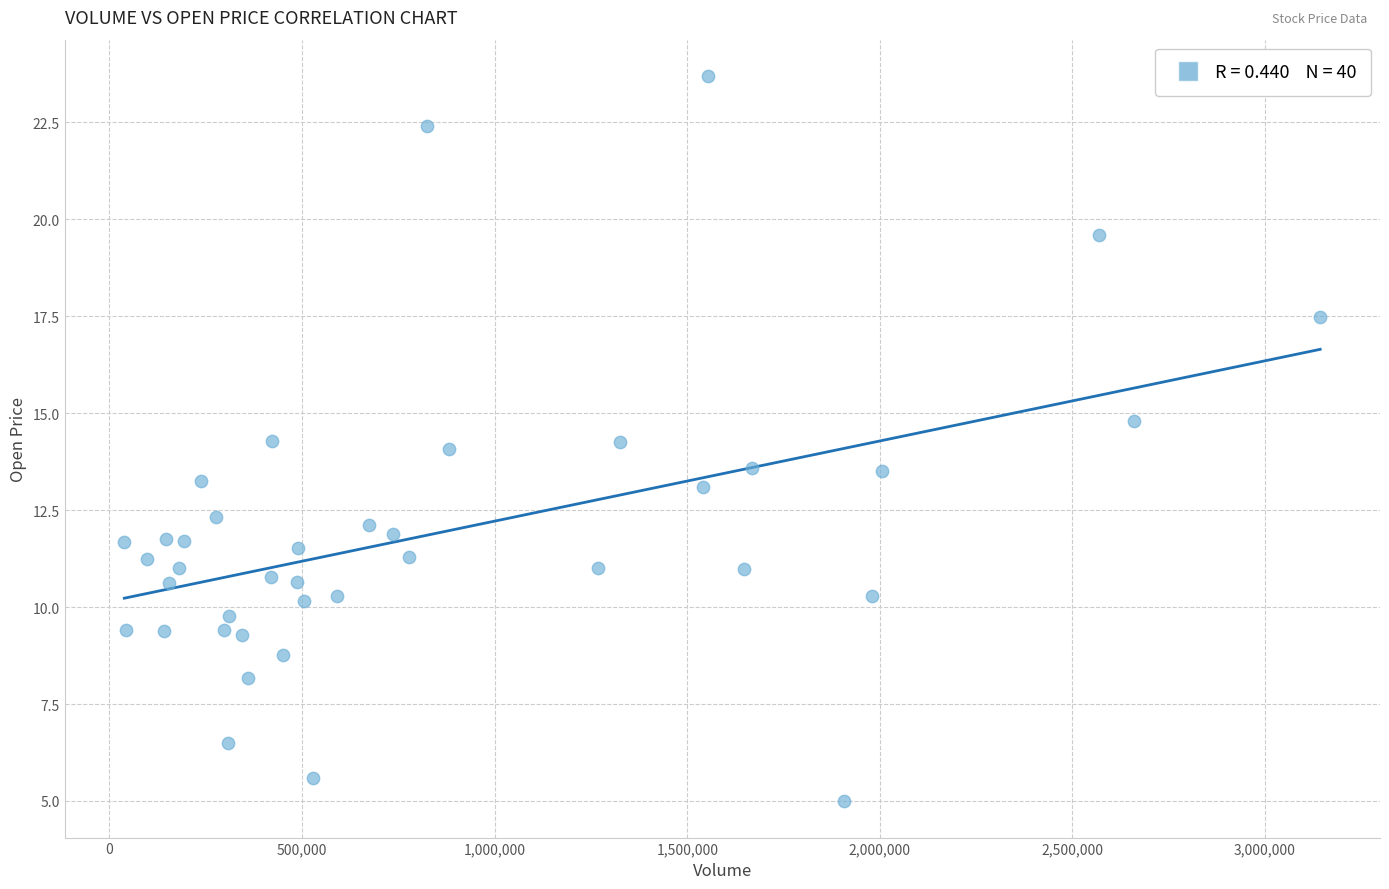

What is the range of Y values (max minus min)?

18.7